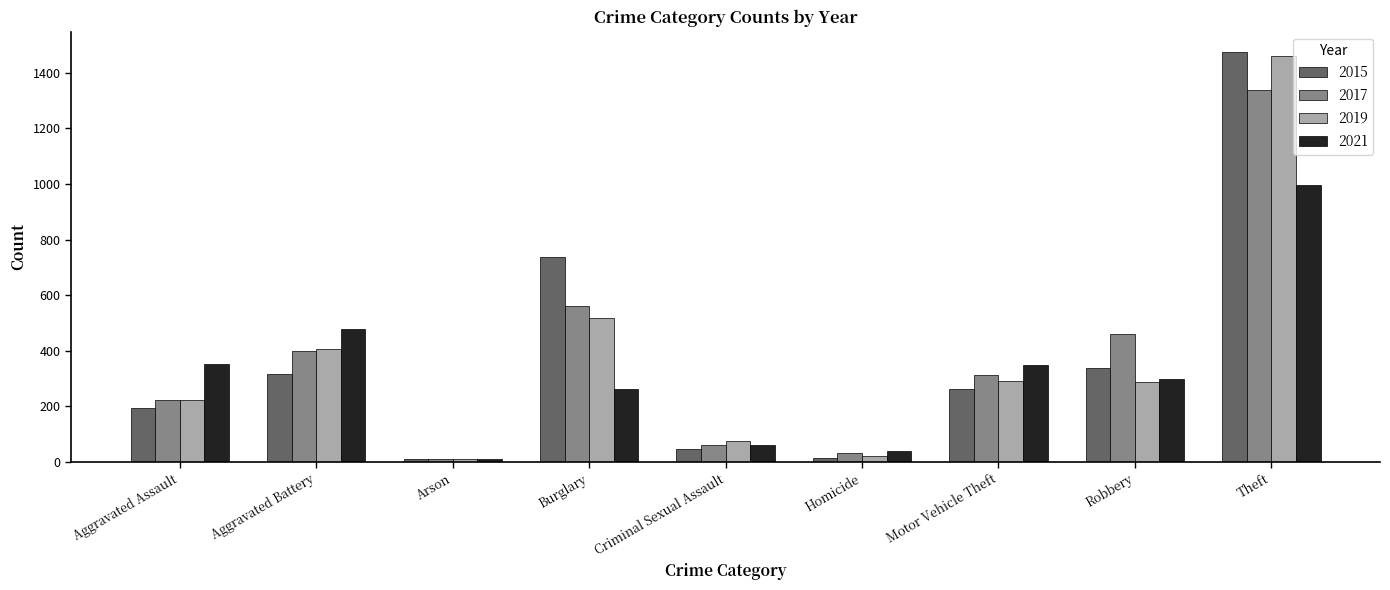

What is the maximum value shown in the chart?

1474